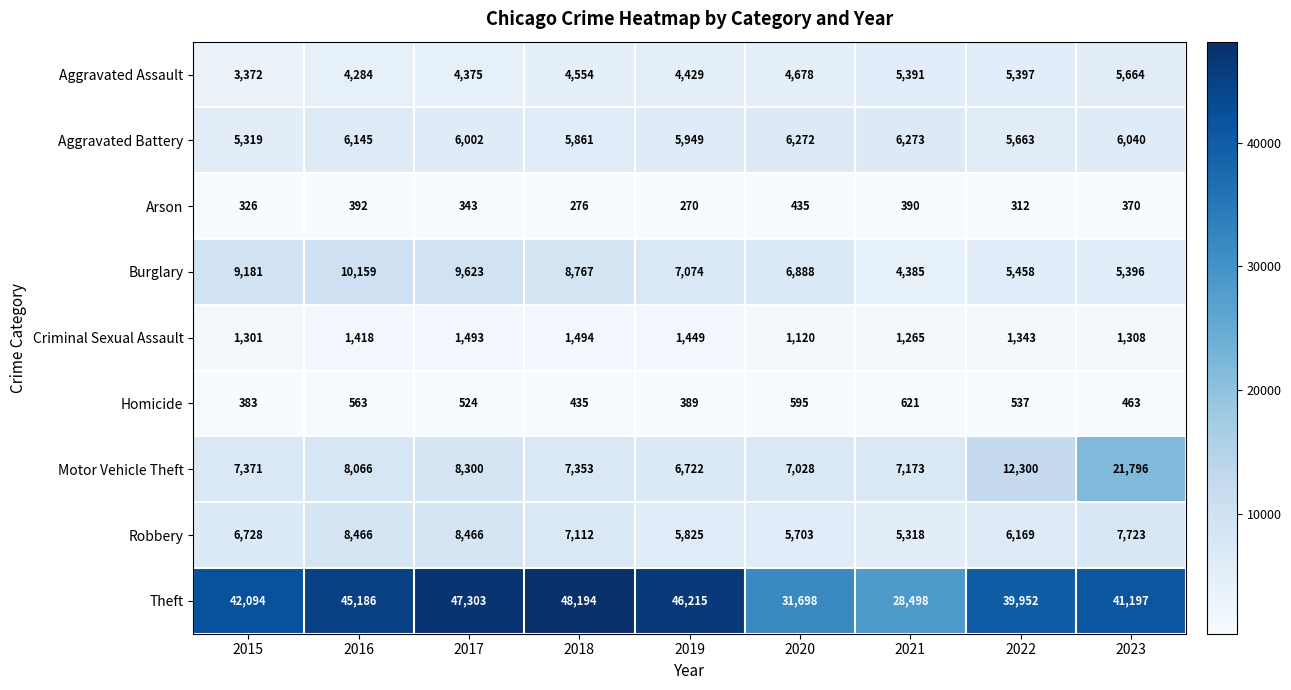

Between 2015 and 2021, which series saw the biggest shift?

Theft